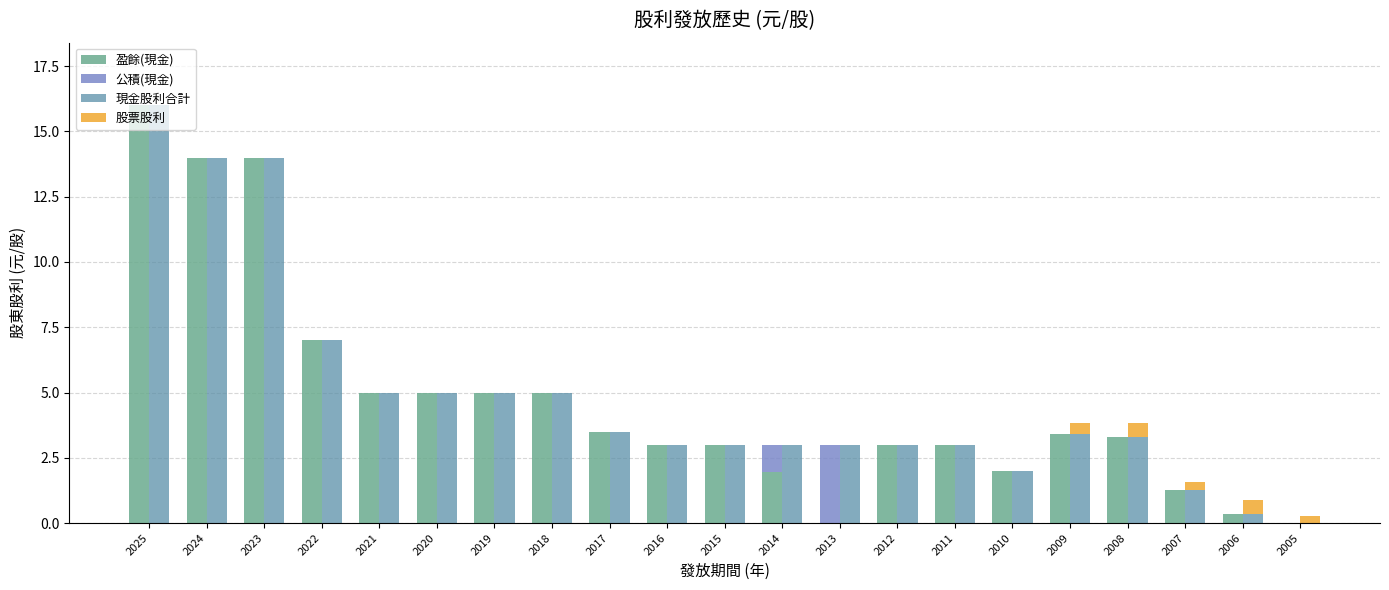

At which label does 股票股利 reach its peak?

2008